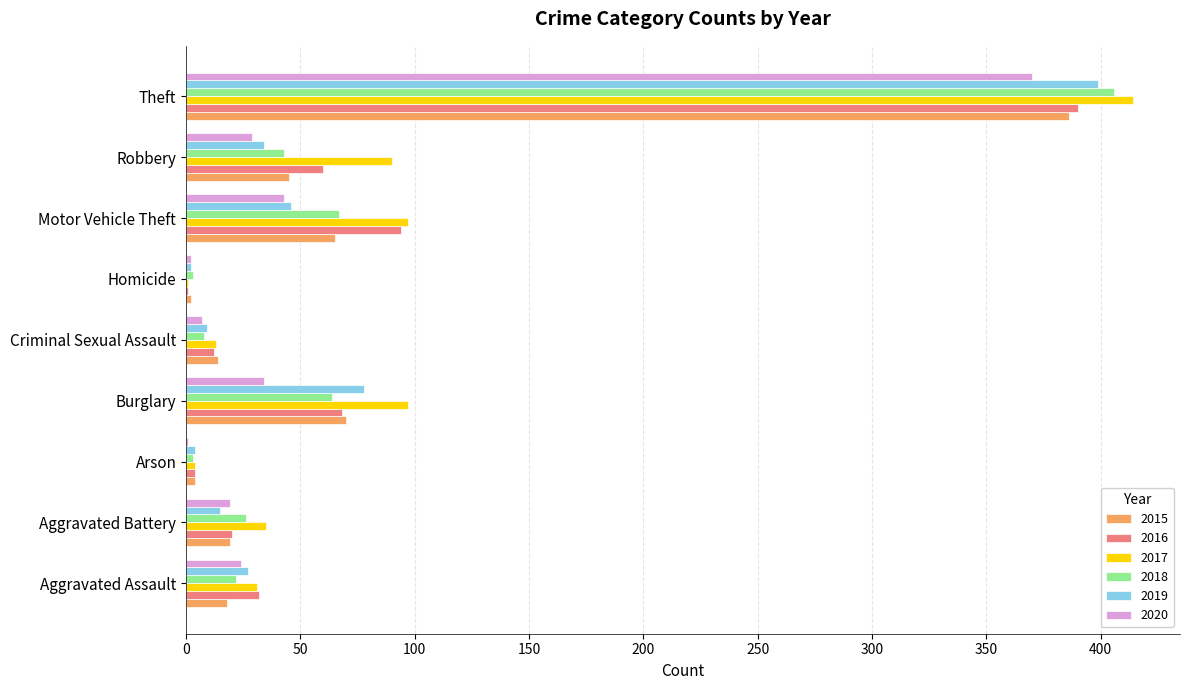

The 2015 series shows 32 at Motor Vehicle Theft. True or false?

False